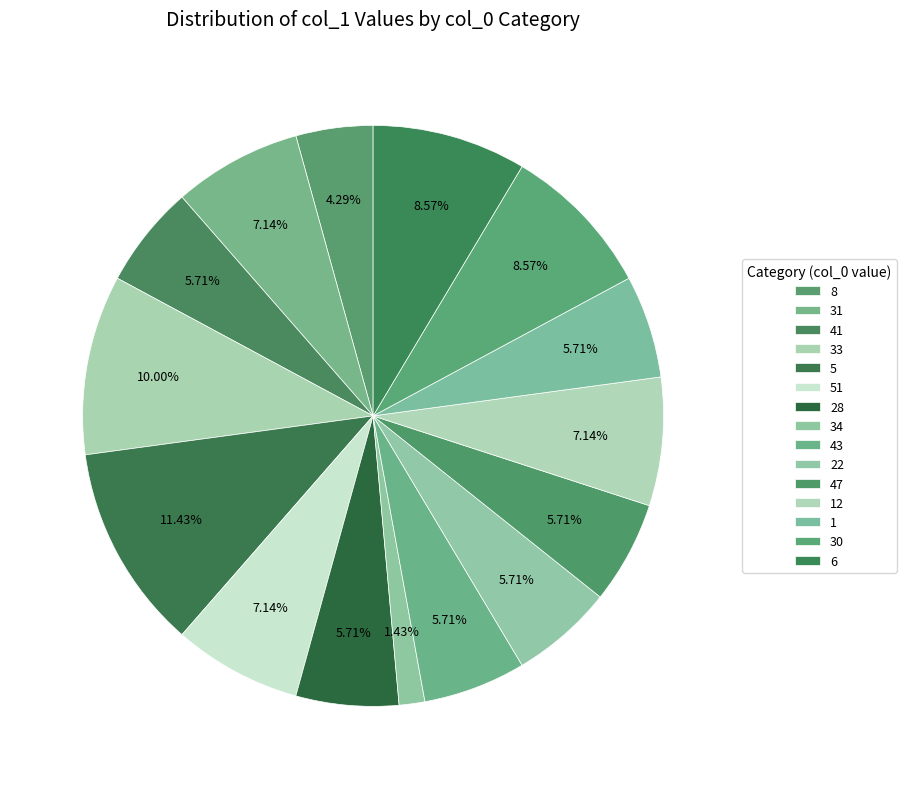

To the nearest percent, what is the average slice percentage?

7%